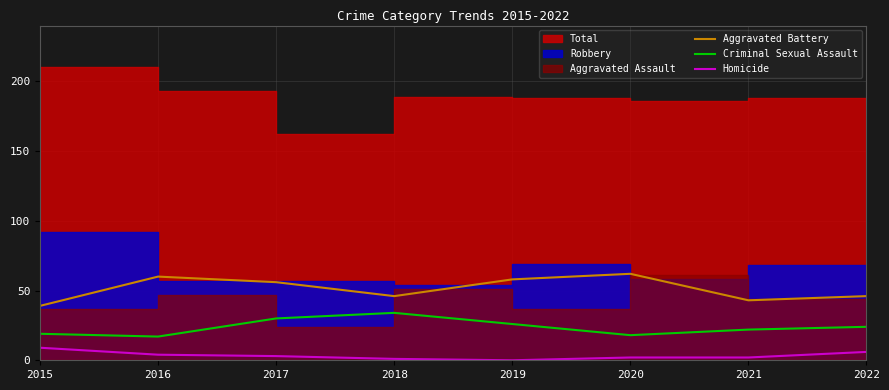

True or false: Aggravated Battery and Criminal Sexual Assault intersect in this chart.

False